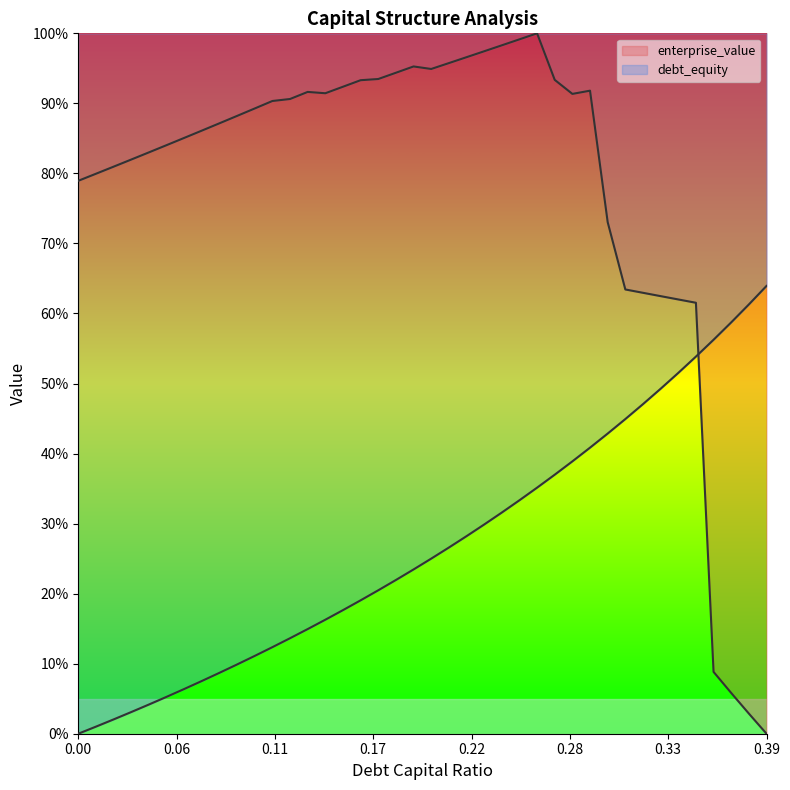

Reading left to right, extract all data points from this chart.

debt_capital: 0.0	1.0	2.0	3.1	4.2	5.3	6.4	7.5	8.7	9.9	11.1	12.4	13.6	14.9	16.3	17.6	19.0	20.5	22.0	23.5	25.0	26.6	28.2	29.9	31.6	33.3	35.1	37.0	38.9	40.8	42.9	44.9	47.1	49.3	51.5	53.8	56.2	58.7	61.3	63.9
enterprise_value: 78.9	80.0	81.0	82.0	83.0	84.0	85.1	86.1	87.2	88.2	89.3	90.3	90.6	91.6	91.4	92.4	93.3	93.5	94.4	95.3	94.9	95.7	96.6	97.4	98.3	99.1	100.0	93.4	91.4	91.8	73.0	63.4	63.0	62.5	62.0	61.5	8.8	5.8	2.9	0.0